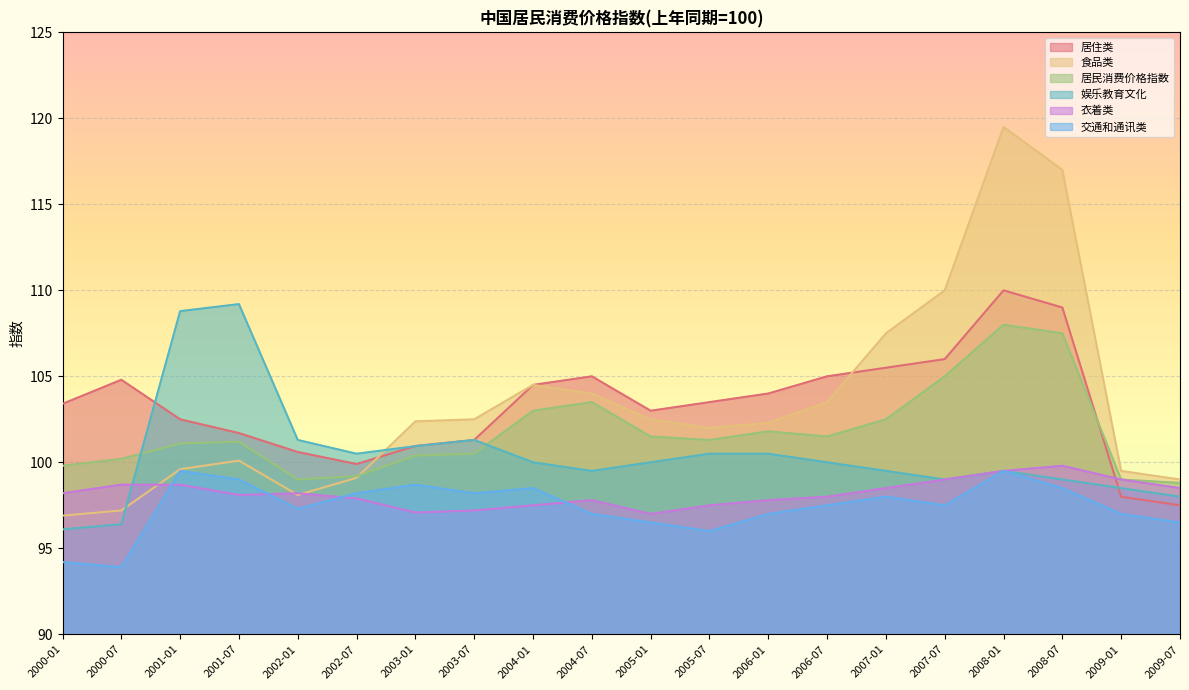

What is the spread (max minus min) of values at 2003-07?

5.3